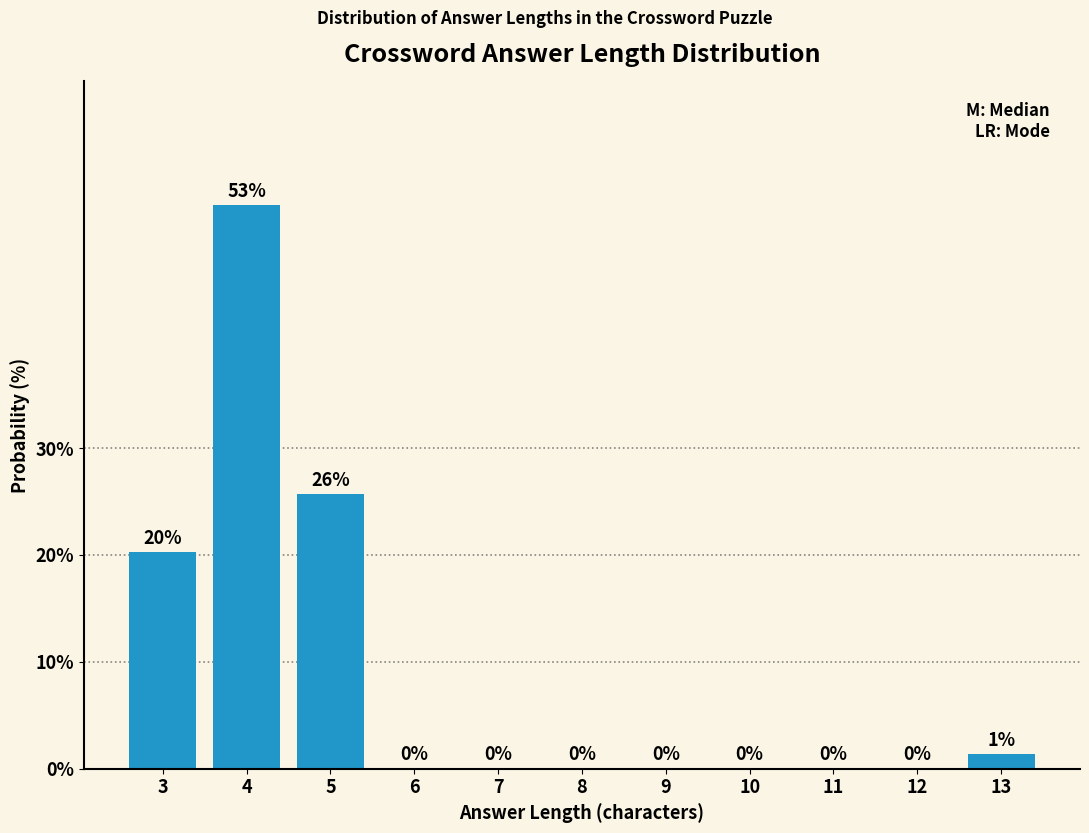

The value at 8 is 0.0. True or false?

True